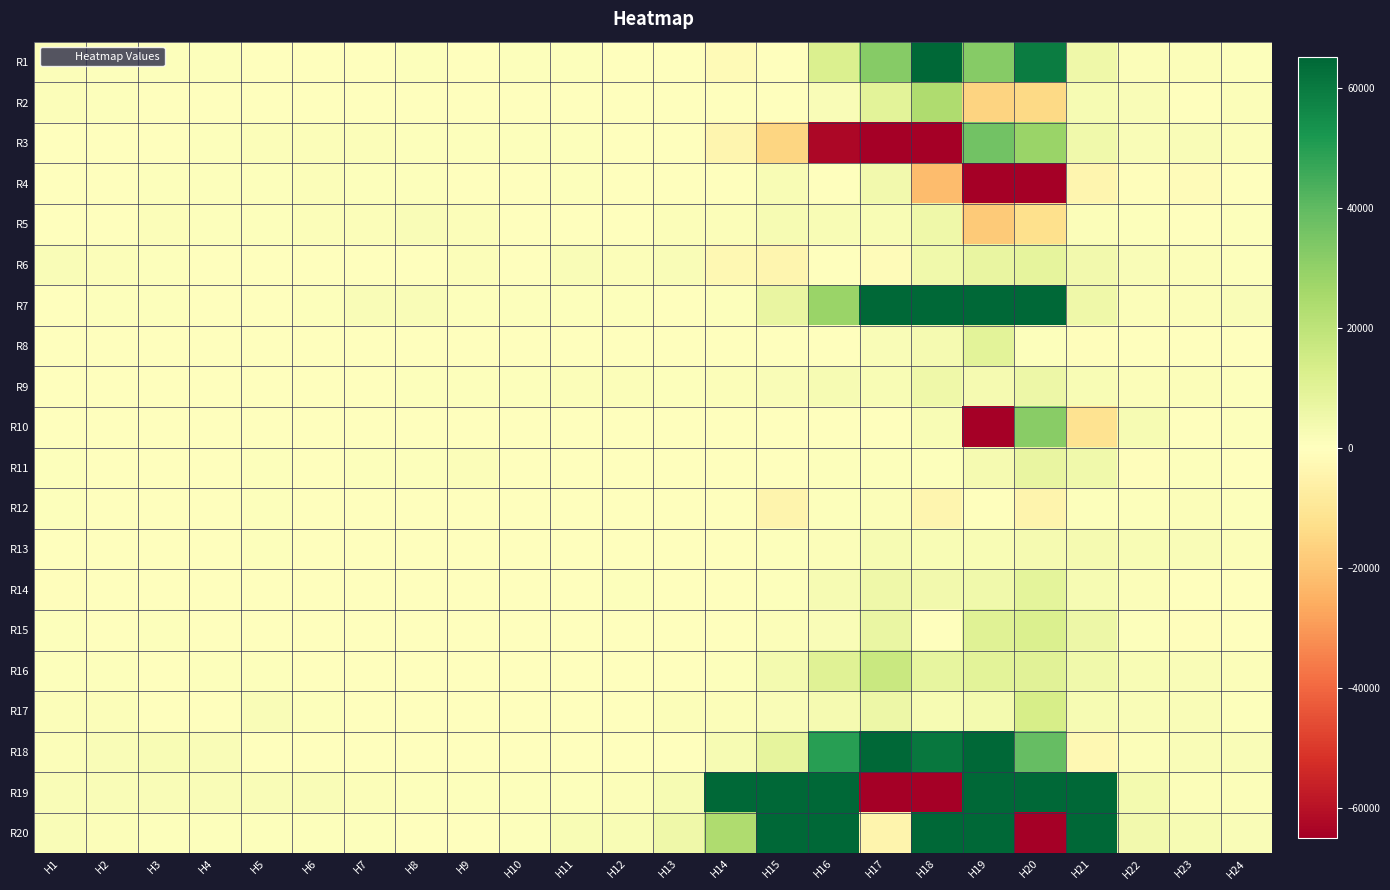

Reading right to left, what are all the values shown in this chart?

R1: H24=946.0	H23=1238.9	H22=1424.9	H21=5462.4	H20=59292.3	H19=32570.3	H18=66856.5	H17=32319.3	H16=11962.2	H15=77.8	H14=-1578.6	H13=44.0	H12=444.9	H11=564.7	H10=530.4	H9=396.5	H8=567.9	H7=127.8	H6=127.1	H5=331.4	H4=893.2	H3=956.1	H2=669.4	H1=1304.4
R2: H24=1193.0	H23=231.5	H22=2024.3	H21=2733.8	H20=-14413.7	H19=-16221.1	H18=23598.0	H17=9562.0	H16=1784.3	H15=-195.7	H14=353.0	H13=-87.1	H12=-62.1	H11=-82.0	H10=185.4	H9=34.8	H8=148.0	H7=89.1	H6=220.0	H5=254.2	H4=311.9	H3=376.5	H2=681.3	H1=1114.0
R3: H24=1409.0	H23=1727.1	H22=1627.6	H21=5025.9	H20=28387.5	H19=36454.3	H18=-65074.6	H17=-222217.4	H16=-63104.5	H15=-15566.4	H14=-3690.8	H13=-360.1	H12=311.0	H11=691.7	H10=865.3	H9=556.1	H8=834.0	H7=1103.6	H6=1191.5	H5=1133.4	H4=822.5	H3=481.5	H2=366.2	H1=475.2
R4: H24=61.1	H23=-1098.5	H22=-939.5	H21=-3811.2	H20=-105728.4	H19=-198008.7	H18=-21895.4	H17=4433.7	H16=-115.5	H15=2446.5	H14=-100.9	H13=165.2	H12=344.1	H11=532.7	H10=238.4	H9=268.2	H8=676.1	H7=558.1	H6=1096.1	H5=579.0	H4=563.6	H3=799.9	H2=284.5	H1=338.1
R5: H24=577.7	H23=479.1	H22=571.4	H21=1107.3	H20=-12624.1	H19=-18364.5	H18=5434.4	H17=2107.6	H16=2155.2	H15=2865.2	H14=1412.4	H13=1058.8	H12=203.8	H11=137.7	H10=298.5	H9=1154.9	H8=1811.1	H7=1475.4	H6=1297.4	H5=957.6	H4=942.4	H3=1120.9	H2=492.8	H1=107.6
R6: H24=815.5	H23=1504.9	H22=1870.2	H21=4494.1	H20=8448.7	H19=7175.9	H18=5064.4	H17=-1454.0	H16=-302.4	H15=-3810.0	H14=-2909.3	H13=1536.6	H12=1170.9	H11=1530.2	H10=322.9	H9=1044.8	H8=486.2	H7=46.2	H6=-184.3	H5=42.7	H4=118.5	H3=624.3	H2=1021.9	H1=1737.4
R7: H24=1713.5	H23=1279.9	H22=1496.2	H21=5232.8	H20=77095.5	H19=119785.7	H18=67498.9	H17=82170.3	H16=28488.6	H15=7151.1	H14=665.9	H13=288.3	H12=610.2	H11=621.1	H10=764.0	H9=685.1	H8=1601.9	H7=1851.4	H6=669.6	H5=149.0	H4=263.4	H3=575.6	H2=975.0	H1=496.9
R8: H24=268.1	H23=38.4	H22=-485.0	H21=-1004.8	H20=689.0	H19=9543.3	H18=3535.4	H17=1639.6	H16=-5.2	H15=46.5	H14=179.2	H13=137.0	H12=54.9	H11=24.3	H10=66.3	H9=60.3	H8=38.3	H7=10.8	H6=494.1	H5=-54.3	H4=-146.0	H3=-54.8	H2=5.1	H1=261.6
R9: H24=667.3	H23=1488.0	H22=1498.9	H21=2258.6	H20=6054.0	H19=3099.6	H18=5096.7	H17=2509.8	H16=2731.2	H15=1849.7	H14=1030.4	H13=526.1	H12=1158.0	H11=1338.2	H10=980.0	H9=569.2	H8=525.4	H7=311.7	H6=273.9	H5=172.6	H4=173.1	H3=284.6	H2=210.3	H1=239.8
R10: H24=703.5	H23=491.6	H22=2802.7	H21=-11641.5	H20=32072.4	H19=-172408.7	H18=2375.9	H17=-11.4	H16=-463.5	H15=293.8	H14=-219.0	H13=31.2	H12=14.9	H11=81.5	H10=107.3	H9=192.0	H8=342.4	H7=398.0	H6=223.4	H5=10.5	H4=-69.8	H3=-108.8	H2=142.1	H1=19.5
R11: H24=355.2	H23=567.7	H22=-566.9	H21=5042.0	H20=7429.3	H19=3243.4	H18=678.0	H17=551.7	H16=548.7	H15=262.2	H14=122.3	H13=197.1	H12=160.8	H11=171.3	H10=424.8	H9=1028.8	H8=637.8	H7=644.5	H6=395.9	H5=523.8	H4=340.6	H3=164.3	H2=285.5	H1=516.0
R12: H24=754.2	H23=1400.1	H22=884.4	H21=869.8	H20=-4403.2	H19=248.0	H18=-3965.8	H17=1184.1	H16=969.7	H15=-4362.0	H14=-40.7	H13=-136.9	H12=71.8	H11=6.9	H10=5.3	H9=201.7	H8=101.3	H7=358.1	H6=394.4	H5=697.1	H4=507.4	H3=282.9	H2=366.6	H1=623.8
R13: H24=1156.7	H23=1797.5	H22=2215.4	H21=3373.8	H20=3195.6	H19=2539.5	H18=2116.5	H17=2907.4	H16=1484.9	H15=544.0	H14=348.7	H13=216.6	H12=132.0	H11=82.6	H10=38.9	H9=-24.2	H8=-110.6	H7=167.6	H6=427.2	H5=521.4	H4=150.4	H3=278.7	H2=251.1	H1=133.8
R14: H24=240.4	H23=104.6	H22=1239.6	H21=2610.7	H20=8714.8	H19=4667.2	H18=4122.6	H17=5150.6	H16=2950.5	H15=925.0	H14=492.5	H13=444.7	H12=541.0	H11=348.1	H10=306.1	H9=84.5	H8=60.4	H7=-163.2	H6=-208.1	H5=-366.4	H4=-380.7	H3=-485.3	H2=-210.8	H1=-774.3
R15: H24=-138.2	H23=-645.8	H22=829.0	H21=5666.0	H20=11826.3	H19=10341.6	H18=134.2	H17=7000.3	H16=1737.7	H15=1044.4	H14=365.1	H13=343.9	H12=126.3	H11=69.1	H10=70.8	H9=374.9	H8=152.2	H7=123.7	H6=382.1	H5=361.5	H4=456.8	H3=529.2	H2=441.7	H1=796.2
R16: H24=1387.7	H23=1770.1	H22=2238.4	H21=4752.9	H20=9735.6	H19=9179.3	H18=8122.7	H17=17089.8	H16=10223.5	H15=3602.5	H14=790.9	H13=231.7	H12=79.6	H11=45.0	H10=37.1	H9=157.9	H8=349.7	H7=350.5	H6=428.9	H5=935.2	H4=957.5	H3=418.3	H2=1005.0	H1=732.0
R17: H24=557.4	H23=1610.2	H22=1924.1	H21=2550.2	H20=13253.3	H19=3980.5	H18=2842.4	H17=5609.9	H16=3348.8	H15=1541.3	H14=1029.7	H13=1058.9	H12=456.5	H11=380.8	H10=342.3	H9=144.6	H8=268.3	H7=294.2	H6=1016.6	H5=1811.5	H4=380.1	H3=281.0	H2=1267.6	H1=1049.1
R18: H24=1991.2	H23=1727.8	H22=1054.4	H21=-2888.5	H20=38699.1	H19=64934.0	H18=60671.1	H17=72014.6	H16=49867.8	H15=8331.6	H14=2988.1	H13=369.2	H12=70.8	H11=11.0	H10=42.2	H9=254.1	H8=111.6	H7=-80.2	H6=100.7	H5=346.1	H4=1908.0	H3=2181.6	H2=1606.9	H1=1365.8
R19: H24=1267.3	H23=1407.9	H22=3611.8	H21=169783.9	H20=849724.4	H19=119721.4	H18=-136581.8	H17=-787522.1	H16=204760.7	H15=143667.9	H14=75133.2	H13=2566.5	H12=1432.1	H11=811.9	H10=736.2	H9=803.7	H8=689.3	H7=1115.3	H6=1664.6	H5=1659.0	H4=1621.6	H3=1692.3	H2=1782.7	H1=1860.6
R20: H24=1880.6	H23=2747.1	H22=4466.0	H21=149051.4	H20=-293371.6	H19=281953.5	H18=379886.1	H17=-4291.0	H16=235114.5	H15=84359.8	H14=23676.6	H13=5598.4	H12=2525.9	H11=2097.9	H10=729.3	H9=344.7	H8=504.1	H7=978.6	H6=705.5	H5=815.0	H4=707.0	H3=854.7	H2=1325.2	H1=1774.9